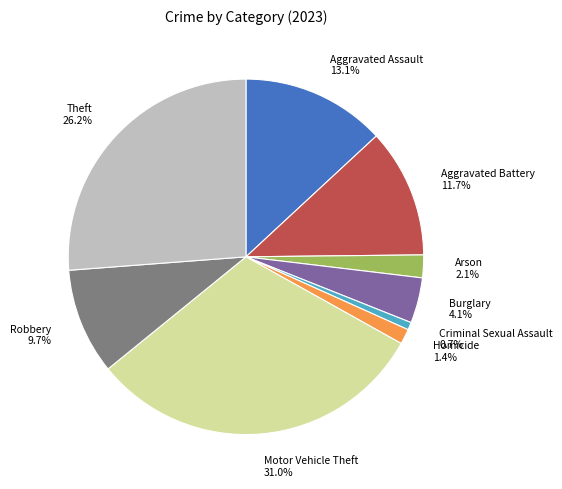

To the nearest percent, what is the average slice percentage?

11%